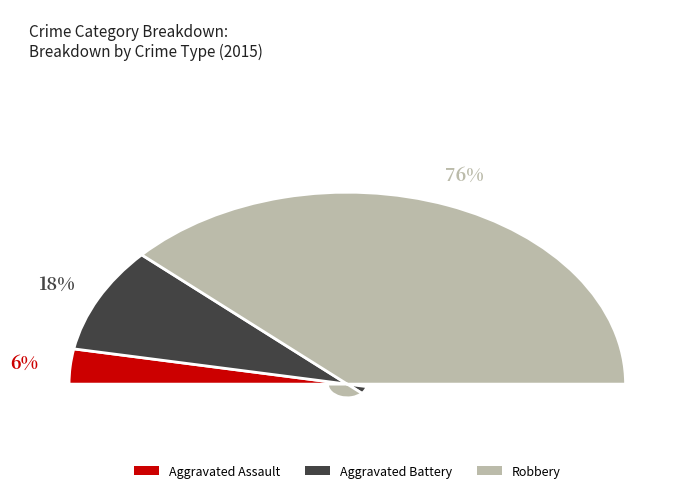

Does Robbery account for over 50% of the chart?

Yes